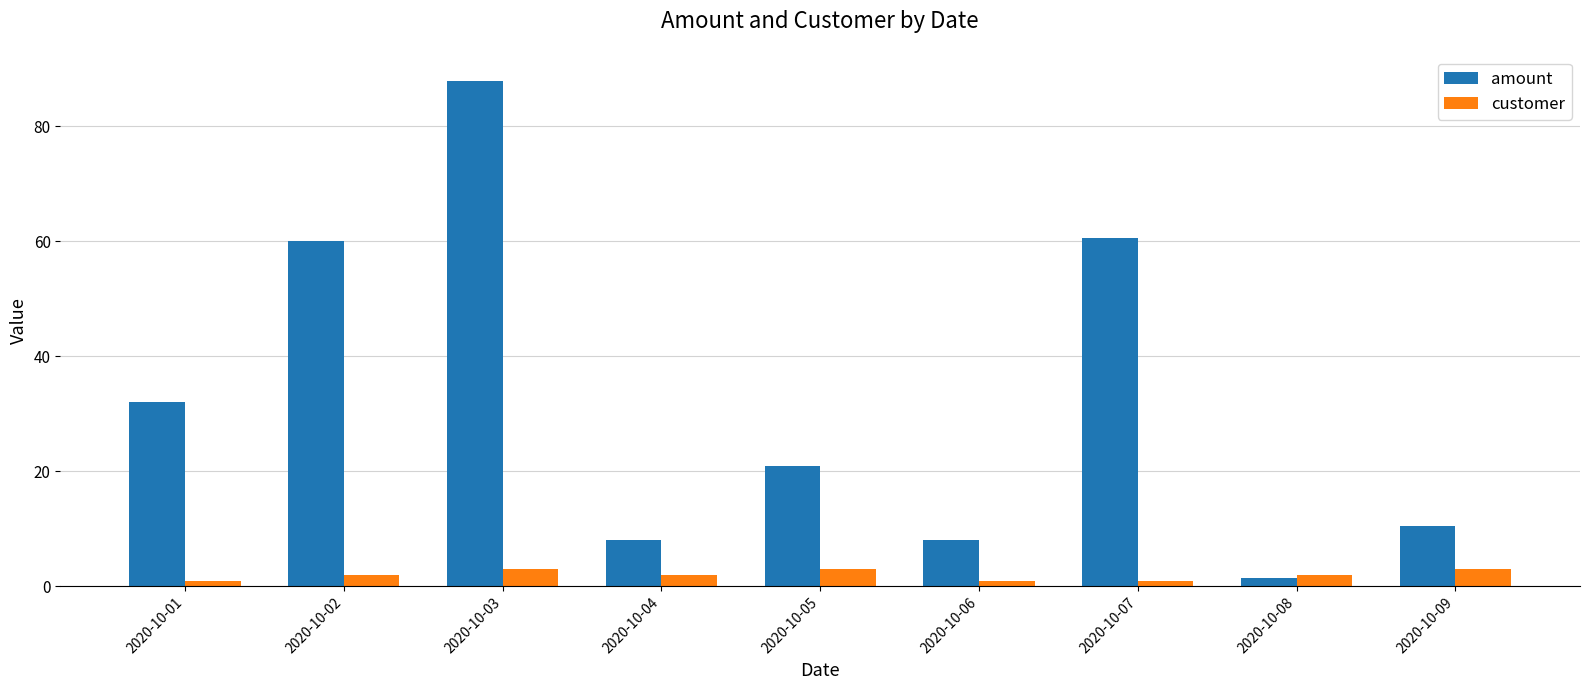

Which label corresponds to the largest value in the chart?

2020-10-03